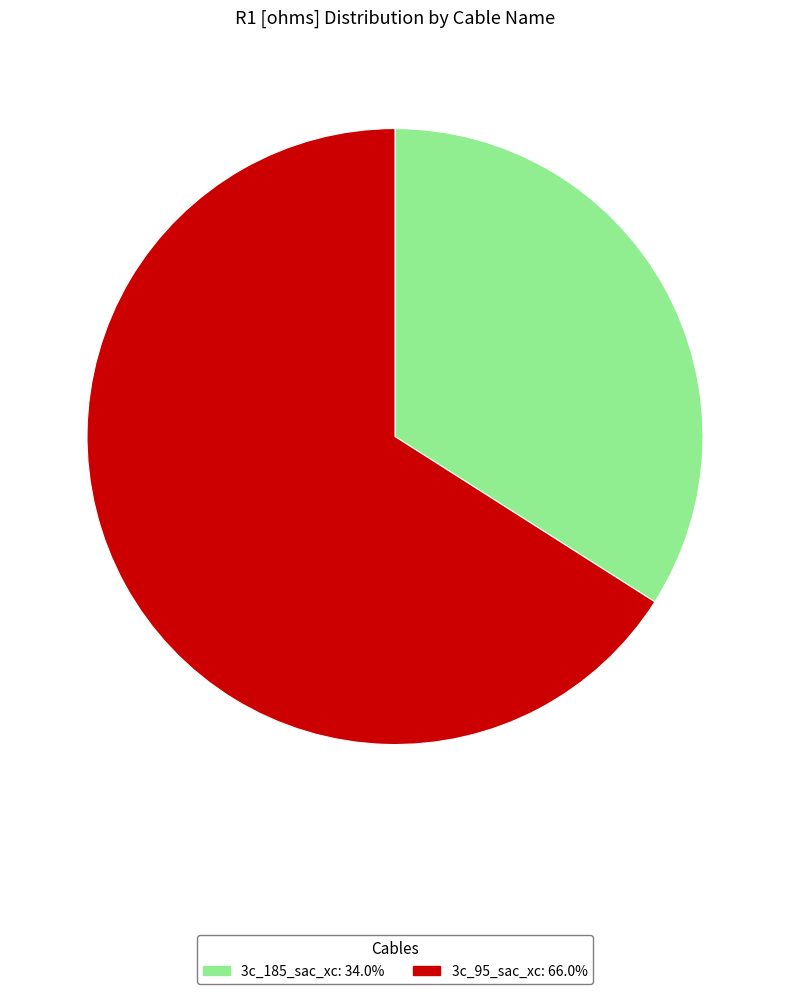

True or false: 3c_185_sac_xc accounts for 28% of the total.

False